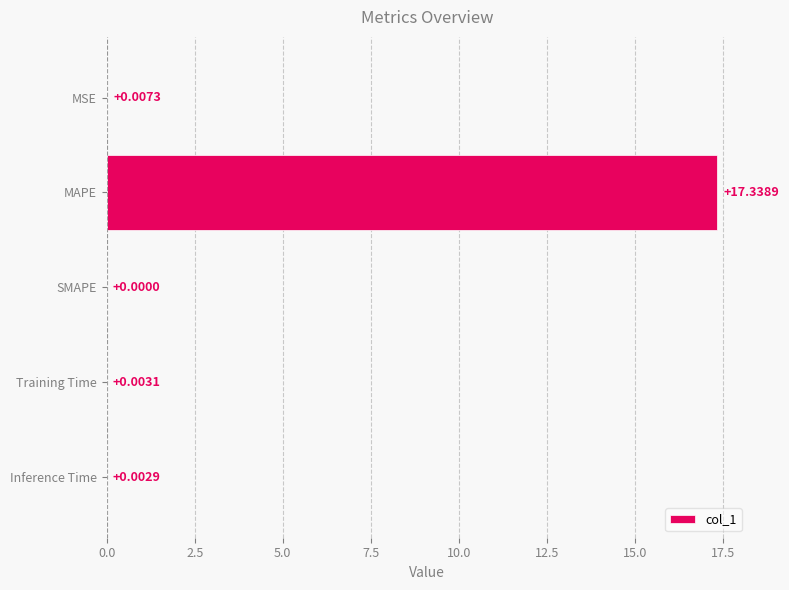

Between Training Time and SMAPE, which is larger?

Training Time